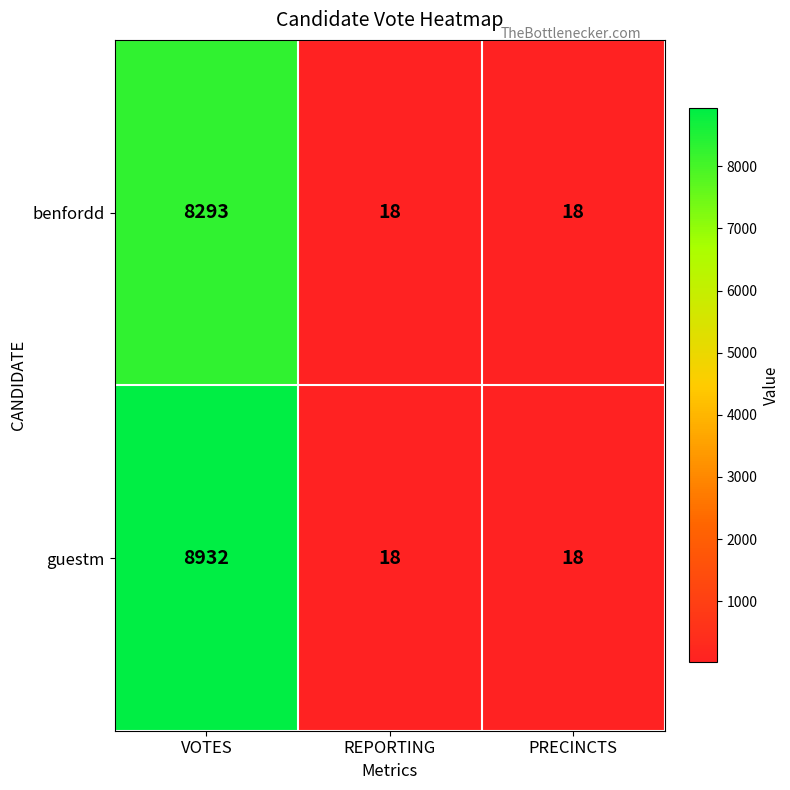

Count the guestm values in the range 18 to 8932.

3